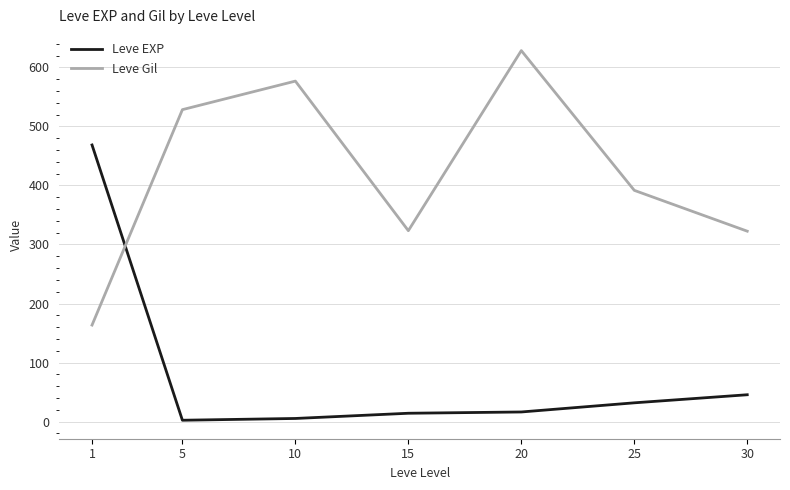

Which series has the largest total across all categories?

Leve Gil